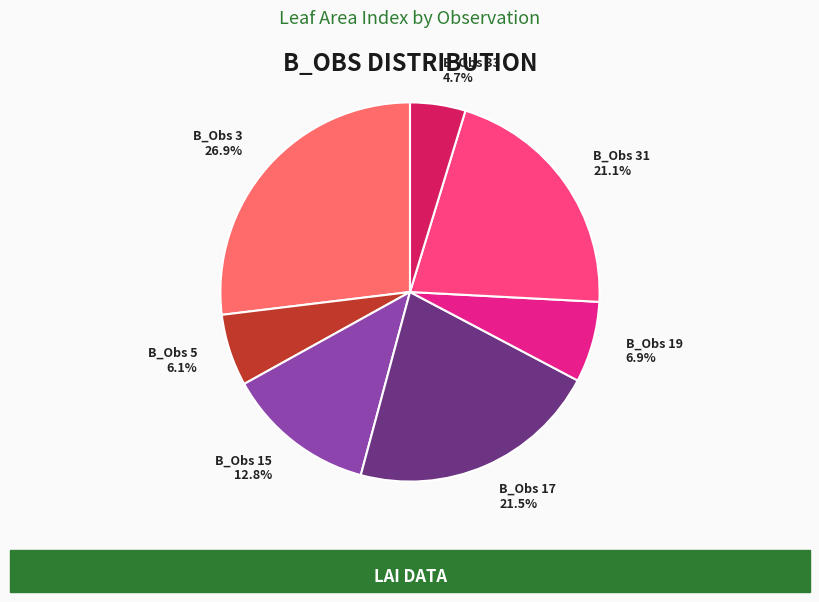

Which category has the smallest portion of the pie?

B_Obs 33